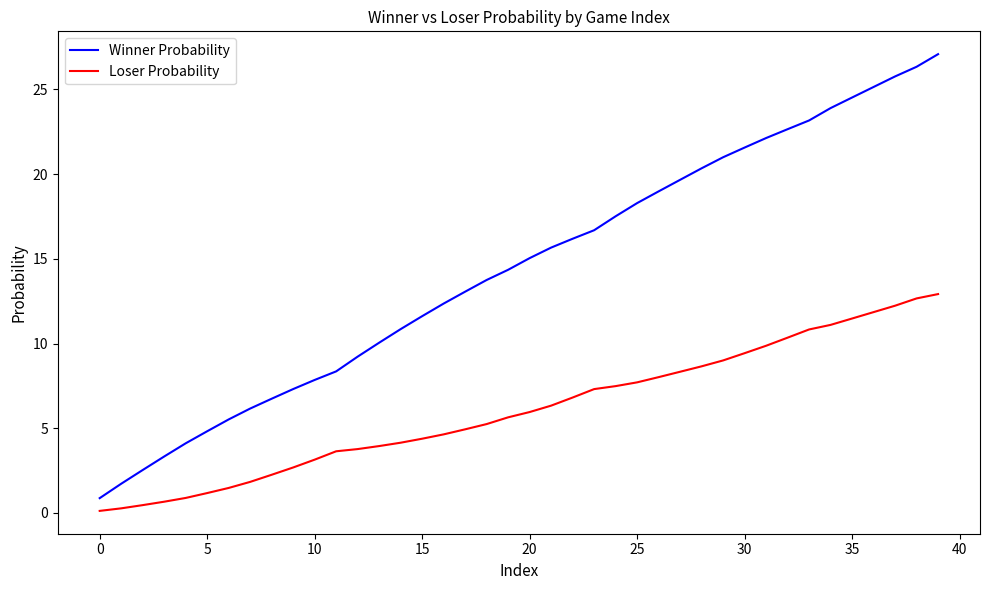

List the series in order of their peak value, highest first.

Winner Probability, Loser Probability